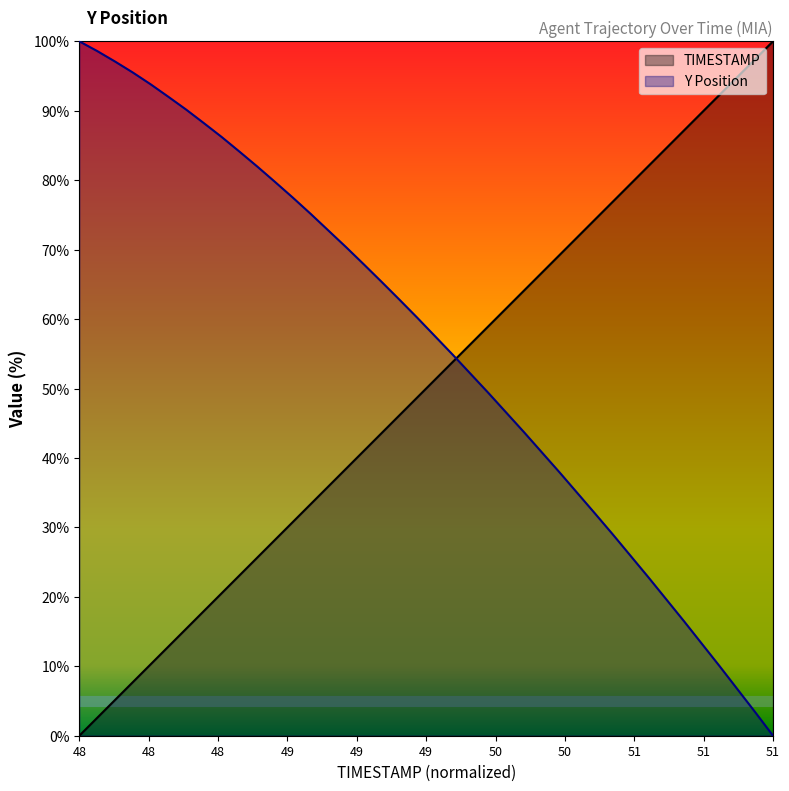

Between 48.0 and 48.3, which series saw the biggest shift?

TIMESTAMP